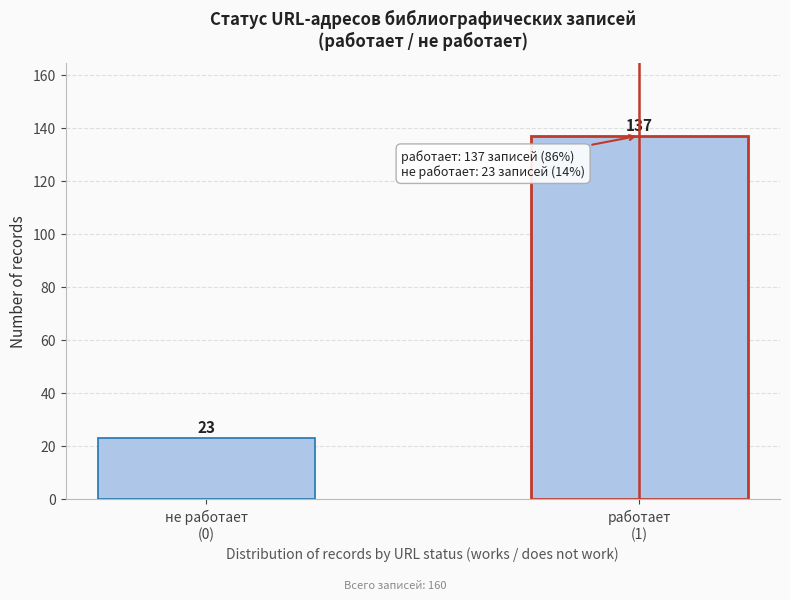

Reading left to right, extract all data points from this chart.

23	137